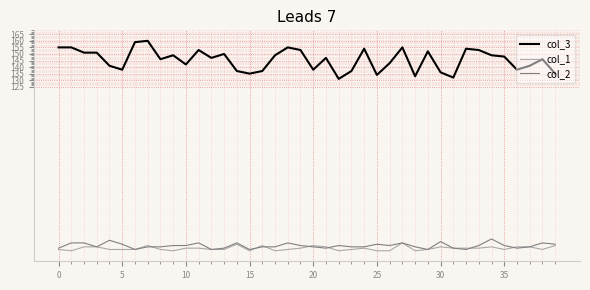

True or false: col_3 and col_2 cross at least once.

False